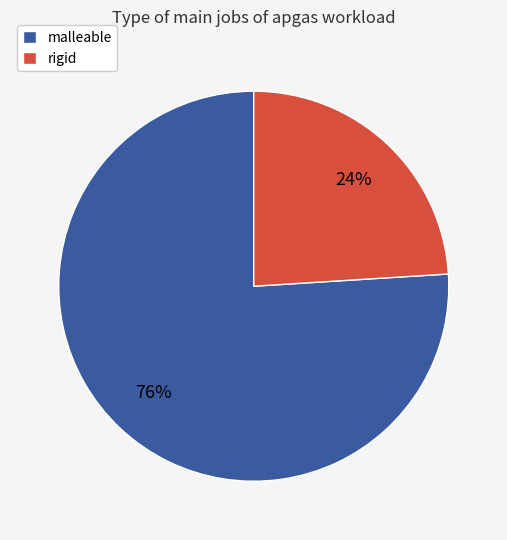

Is rigid the majority of the pie?

No